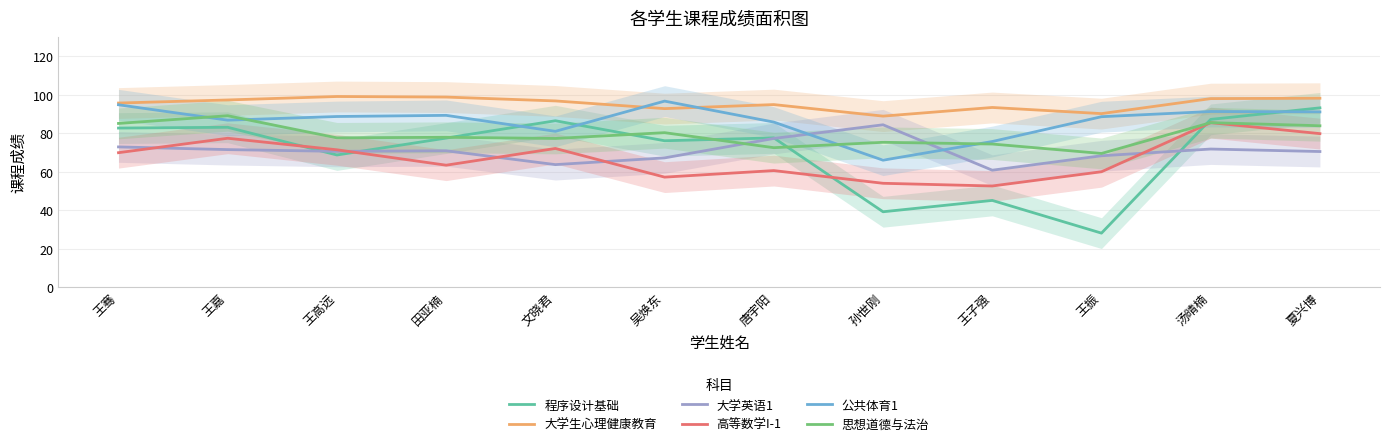

What is the maximum value for 公共体育1?

96.7